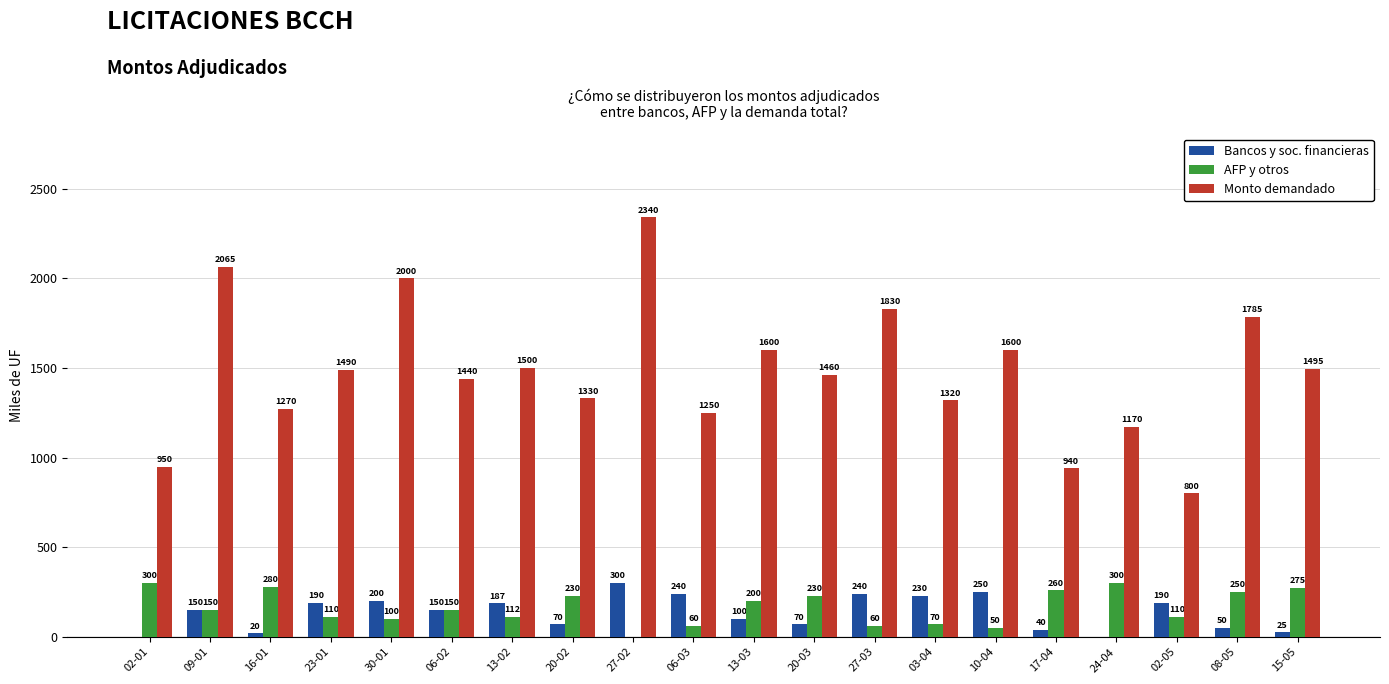

At which category does the chart reach its peak across all series?

27-02